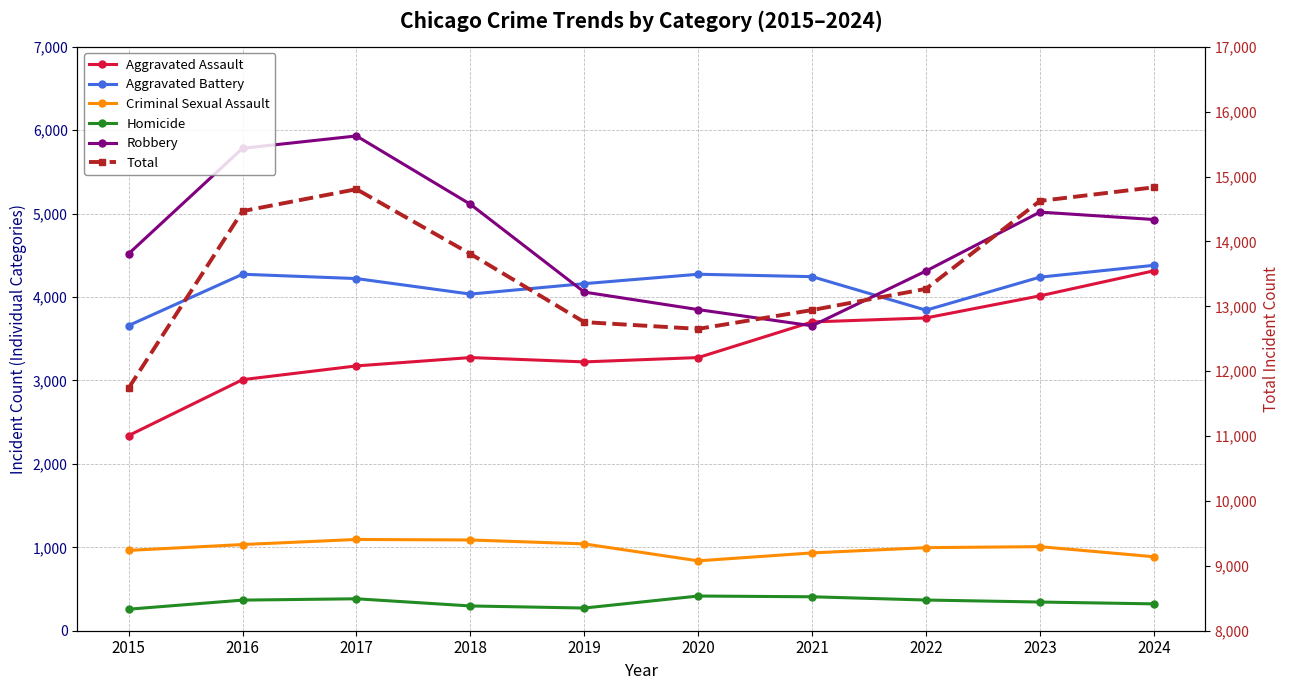

Rank the categories by Aggravated Assault value from highest to lowest.

2024, 2023, 2022, 2021, 2018, 2020, 2019, 2017, 2016, 2015